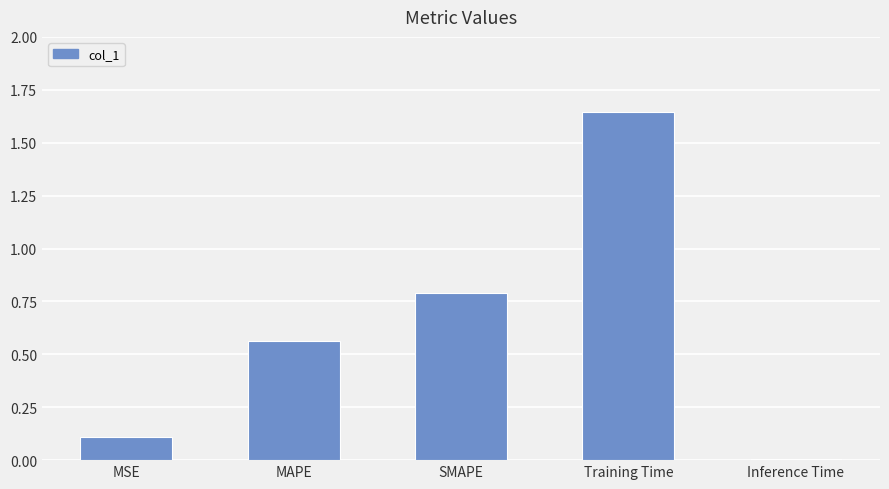

List the labels in order of value, smallest first.

Inference Time, MSE, MAPE, SMAPE, Training Time